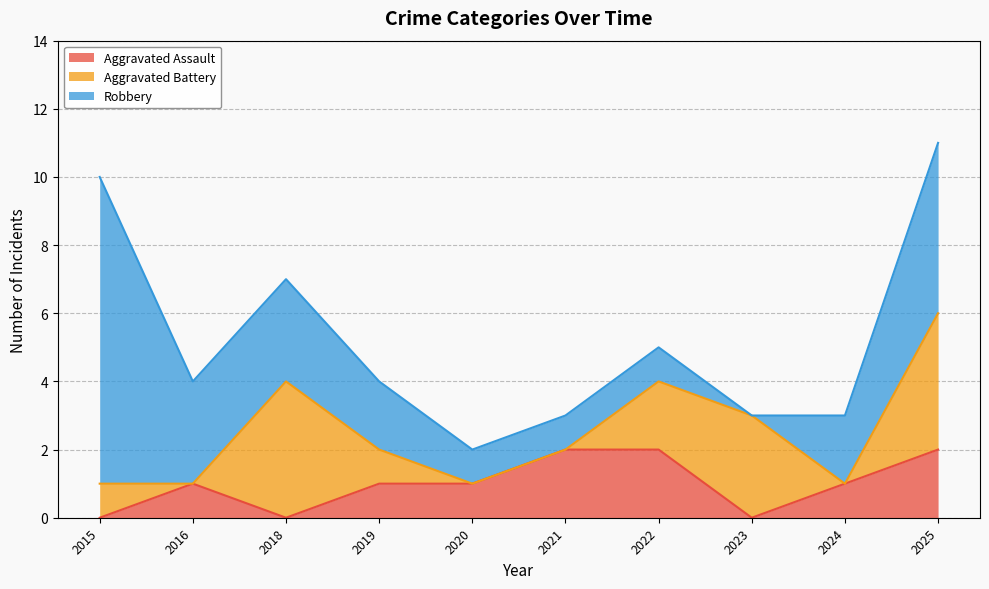

What are all the series names shown in the legend?

Aggravated Assault, Aggravated Battery, Robbery